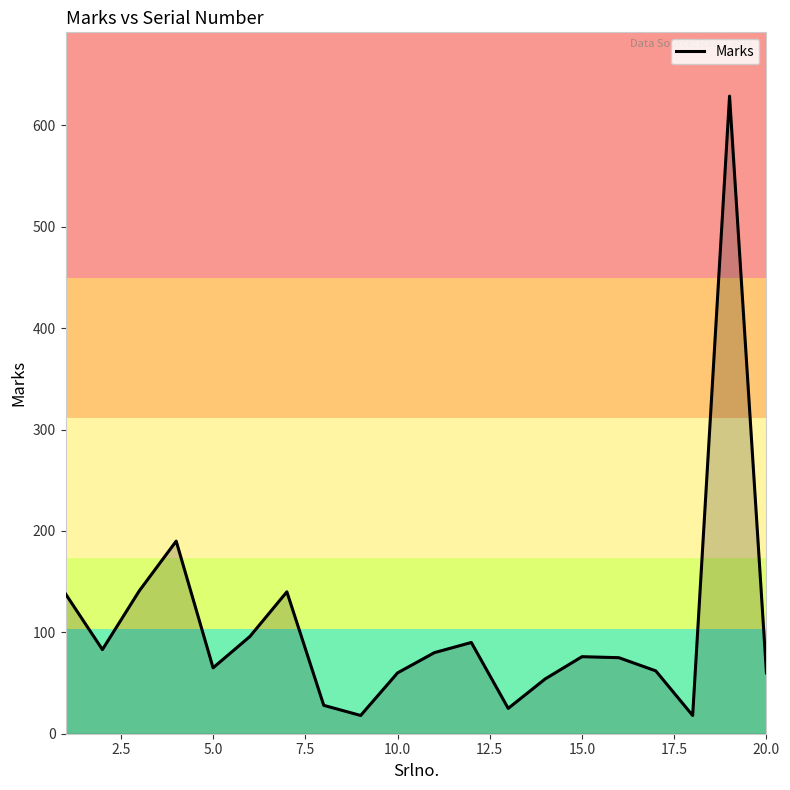

How many interior local valleys (lower than both neighbors) does the data have?

5